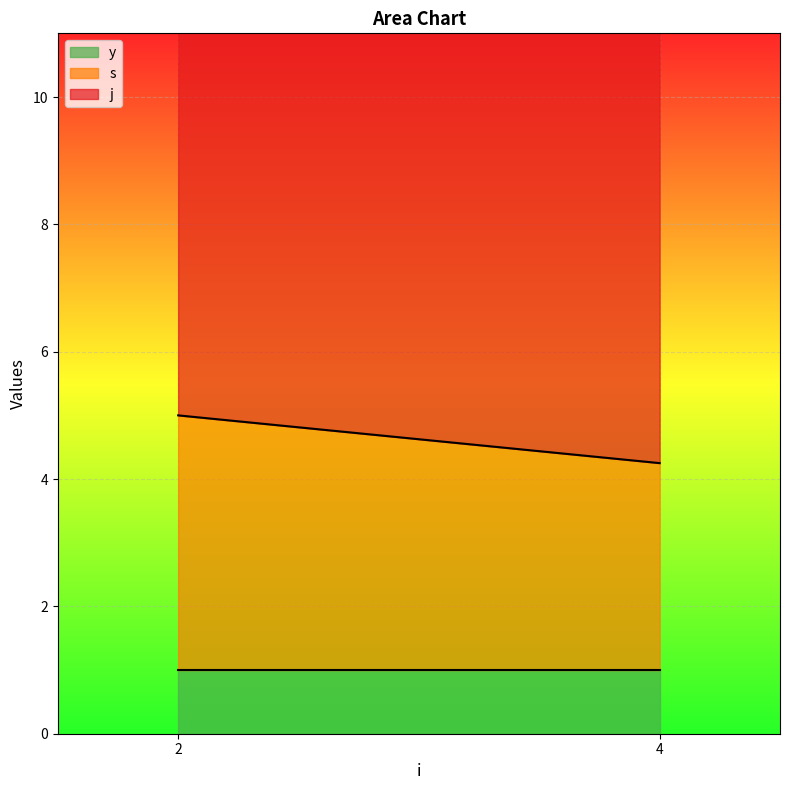

Is it true that j equals 8 at 2?

True